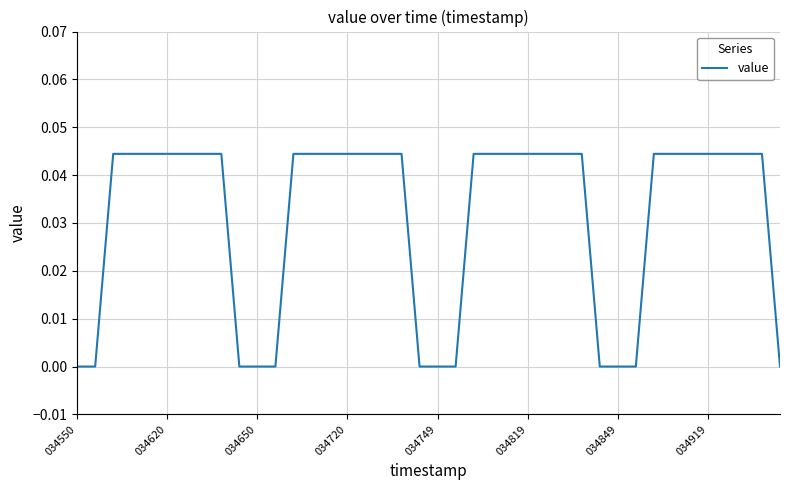

How many lines are shown in the chart?

1